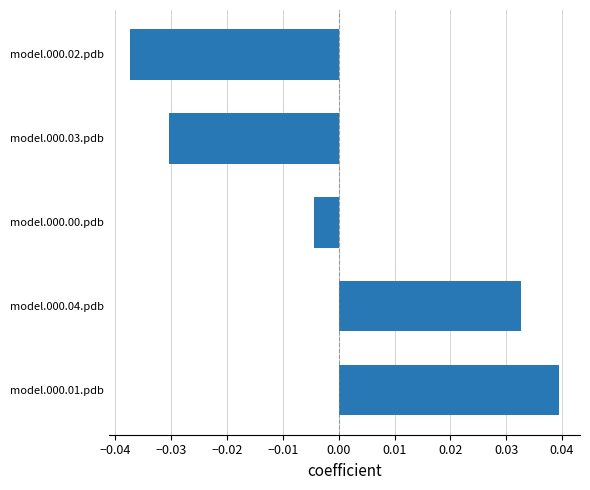

Does the chart contain stacked bars?

No